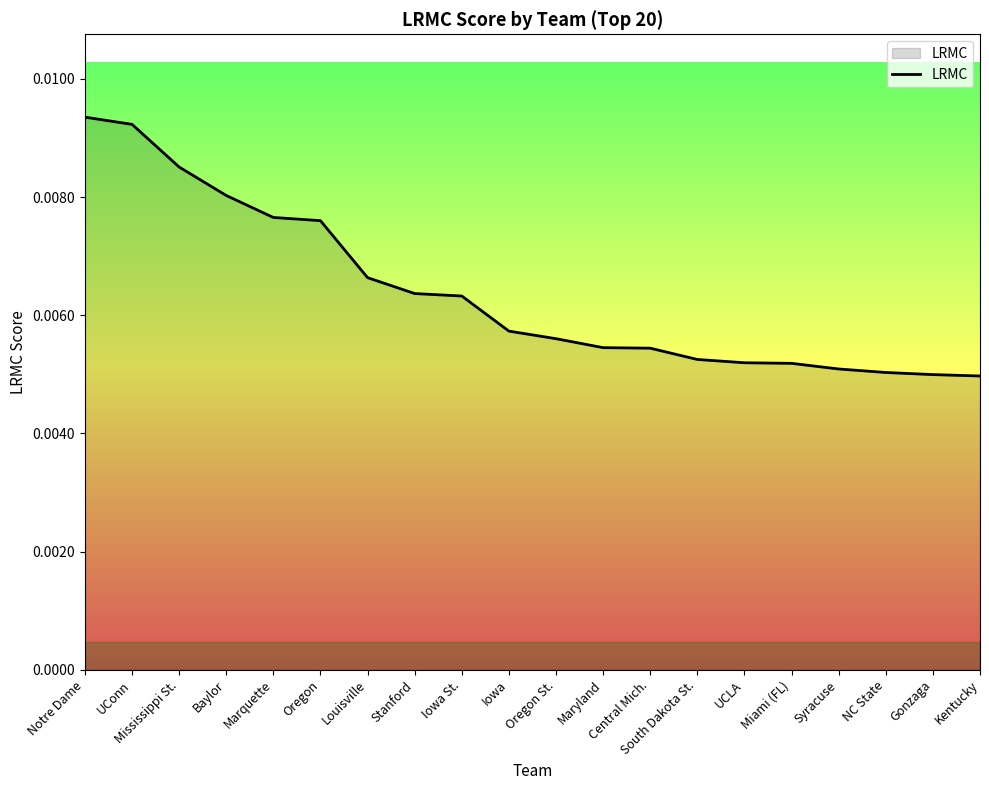

How many lines are shown in the chart?

1